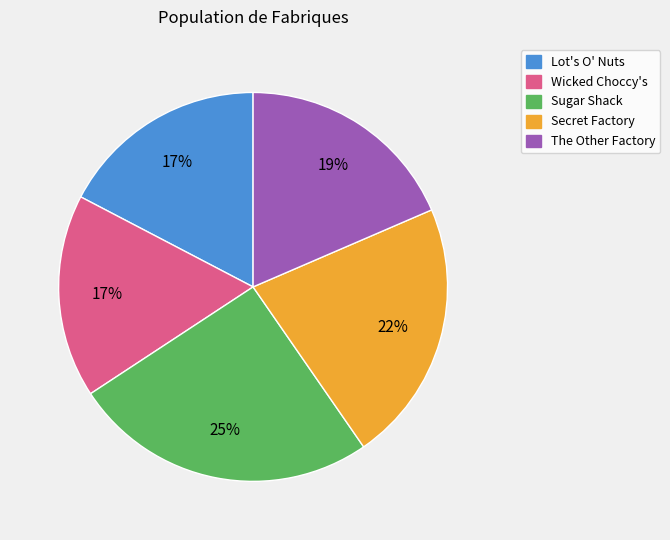

What is the largest slice in the pie chart?

Sugar Shack